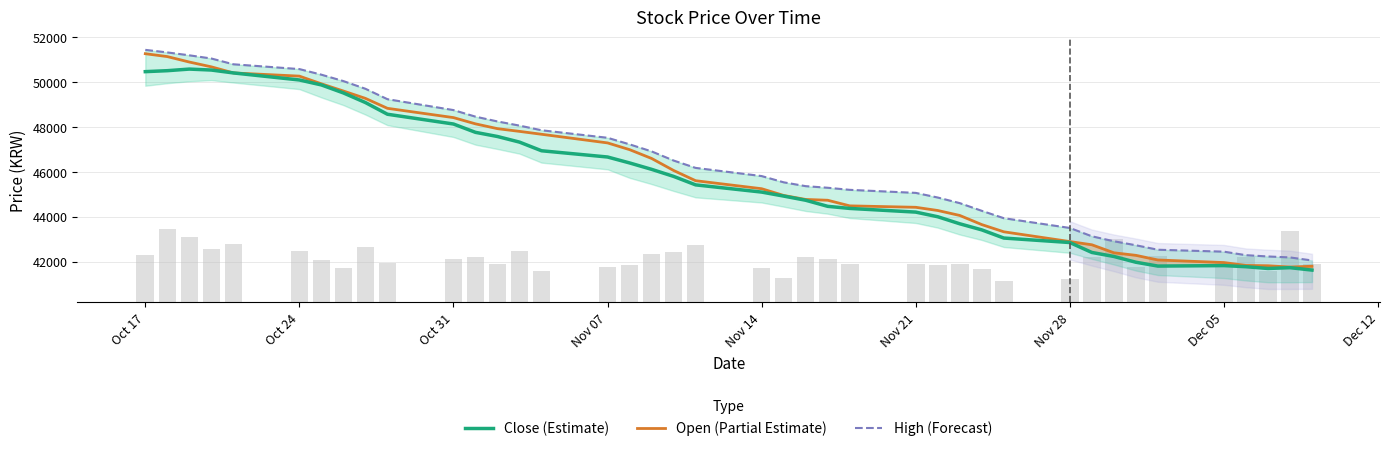

List the series in order of their peak value, lowest first.

Close (Estimate), Open (Partial Estimate), High (Forecast)